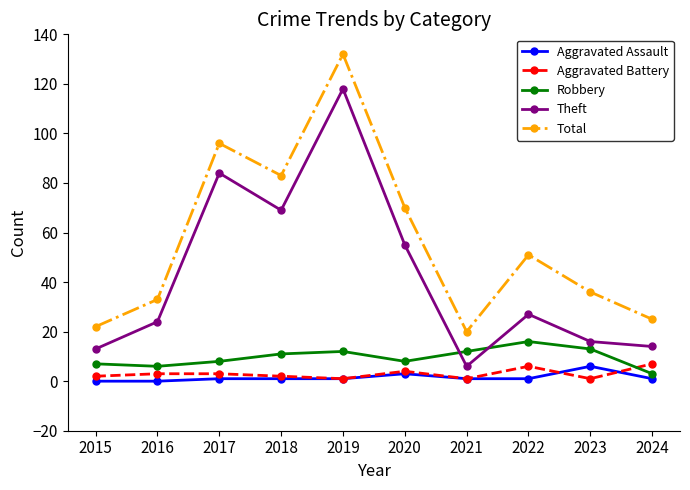

Which series has the largest total across all categories?

Total